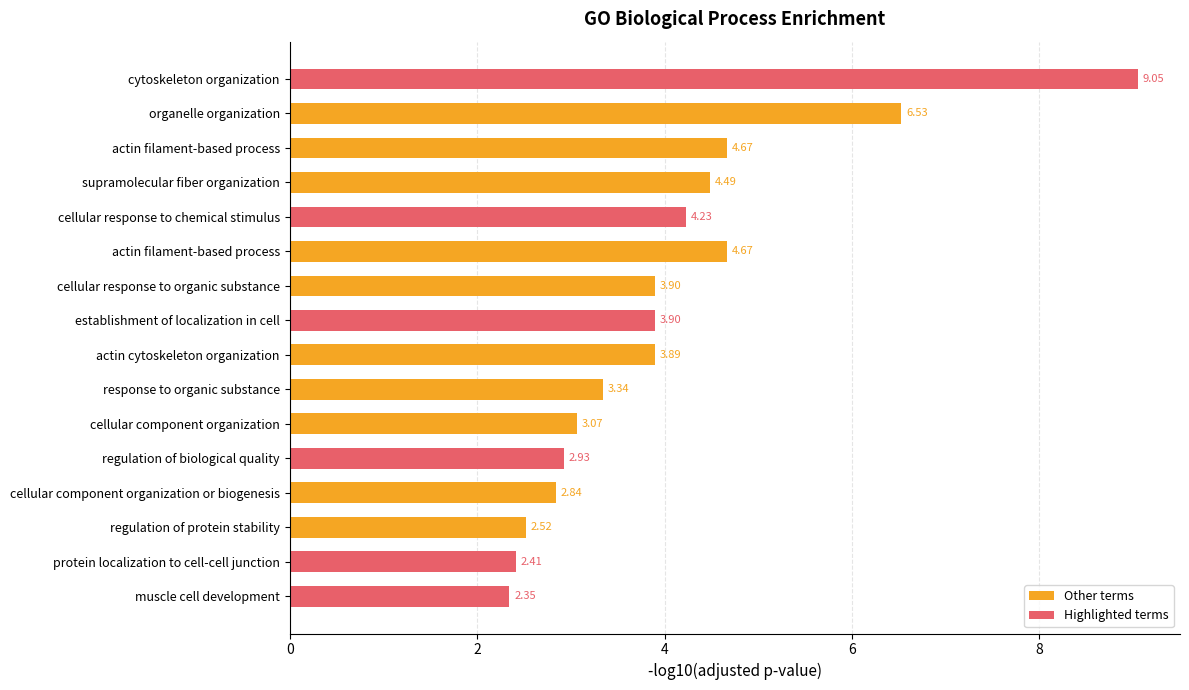

How many values exceed 3?

11